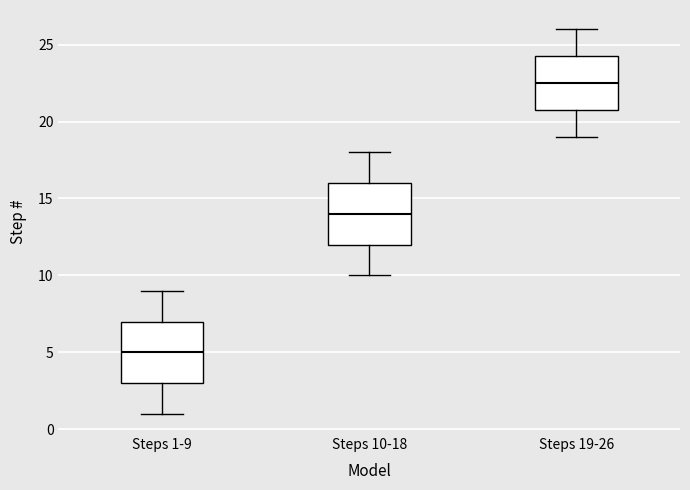

Reading left to right, read every box against the y-axis: the position of its median line, the range the box covers, and the ends of its whiskers. The values are not printed on the chart, so give them approximately, as read against the axis.

Steps 1-9: median 5.0, box 3.0 to 7.0, whiskers 1.0 to 9.0
Steps 10-18: median 14.0, box 12.0 to 16.0, whiskers 10.0 to 18.0
Steps 19-26: median 22.5, box 21.0 to 24.5, whiskers 19.0 to 26.0